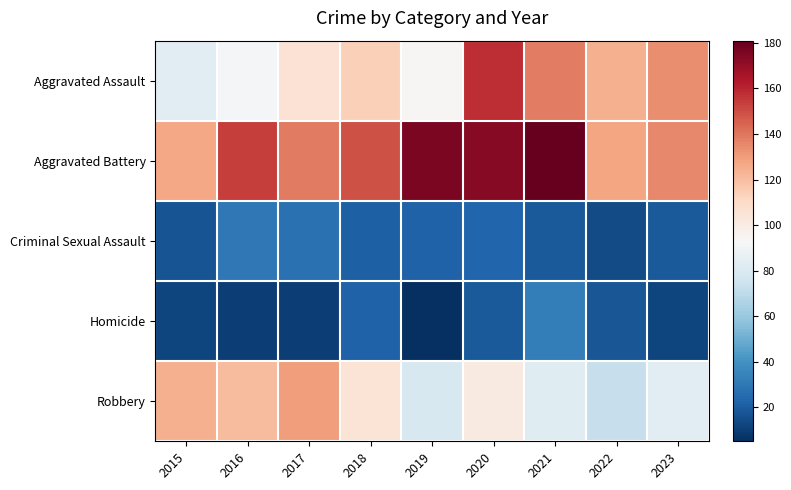

How many data points does each series have?

9